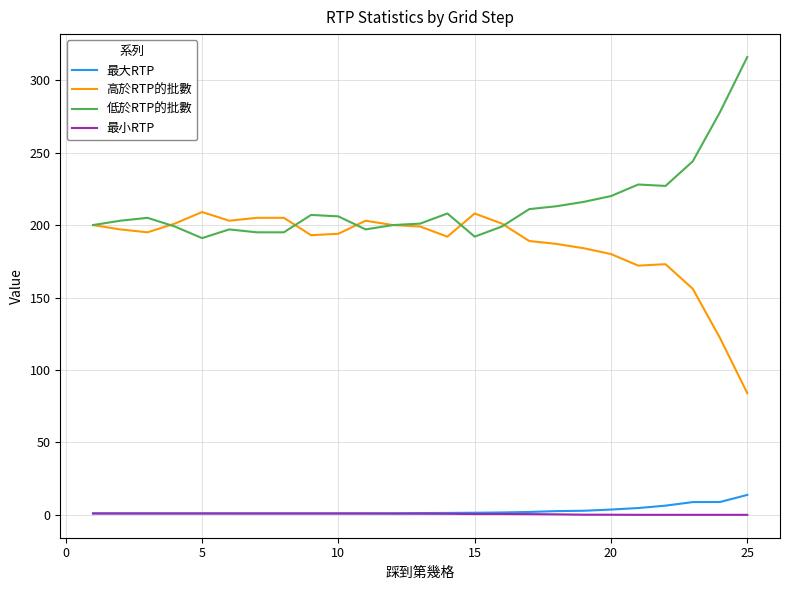

What are all the series names shown in the legend?

最大RTP, 高於RTP的批數, 低於RTP的批數, 最小RTP